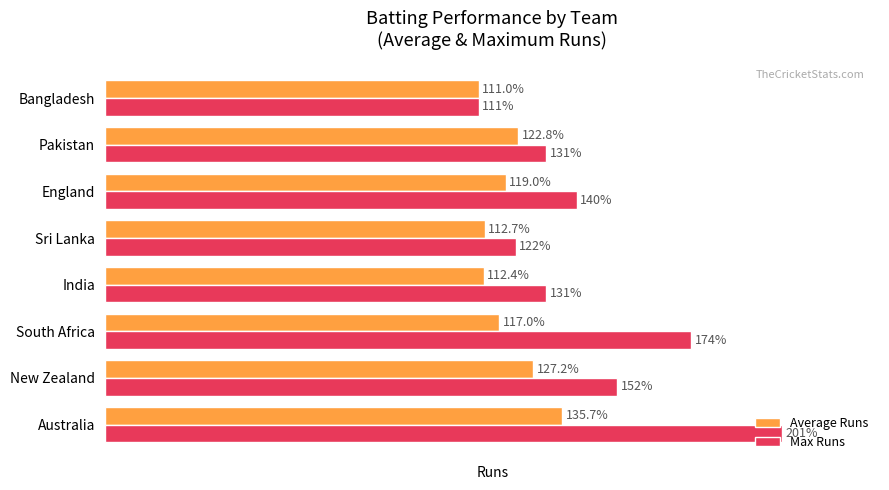

At which category is the sum across all series the highest?

Australia